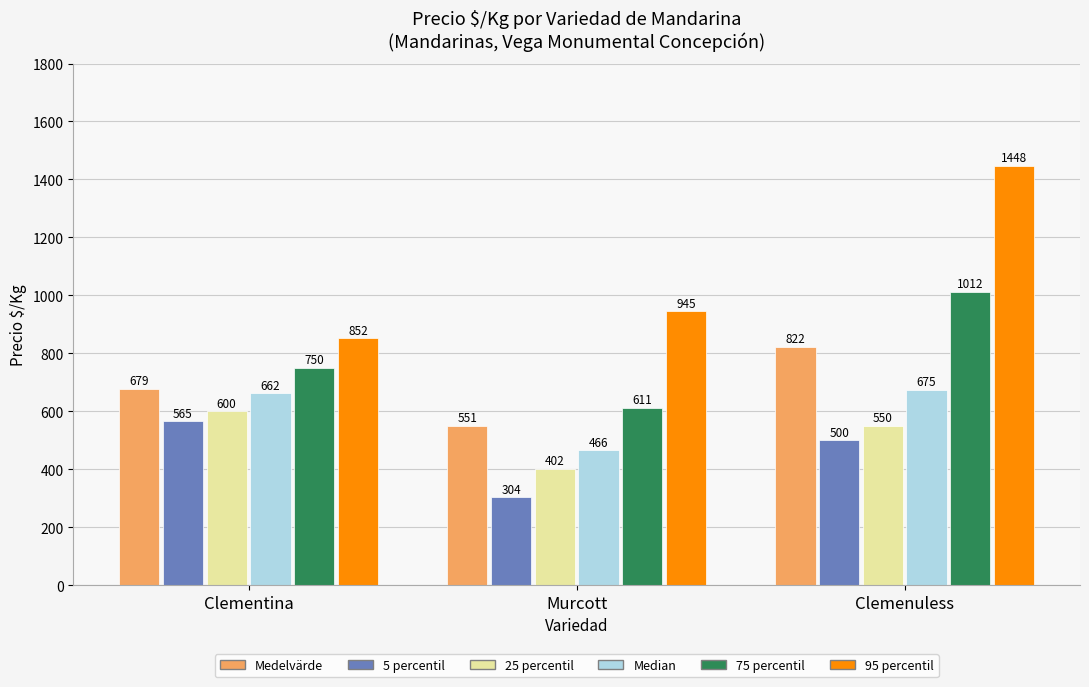

At how many categories does at least one series exceed 455?

3